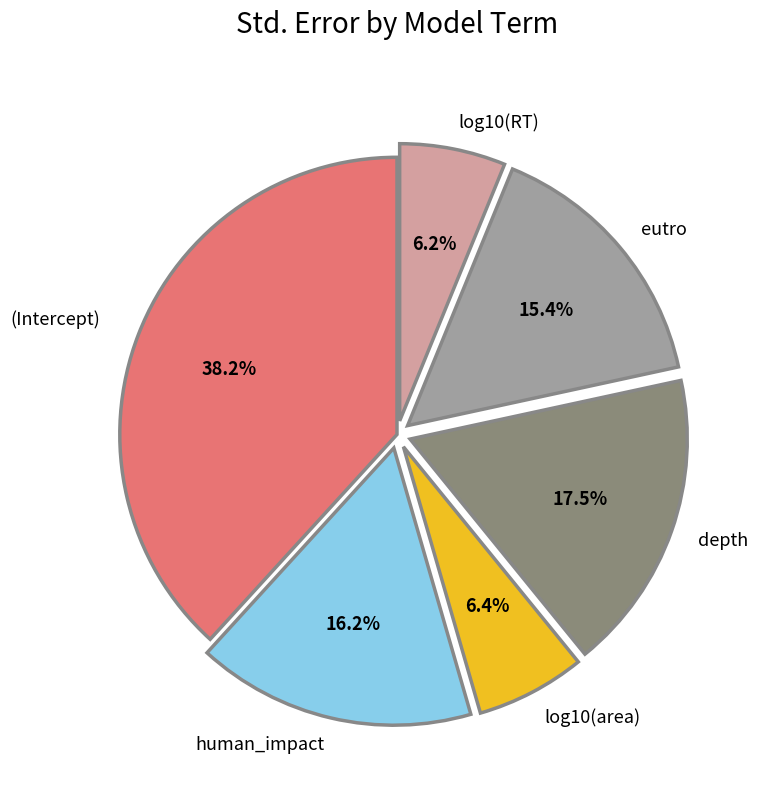

Is it true that (Intercept) is 38% of the pie?

True